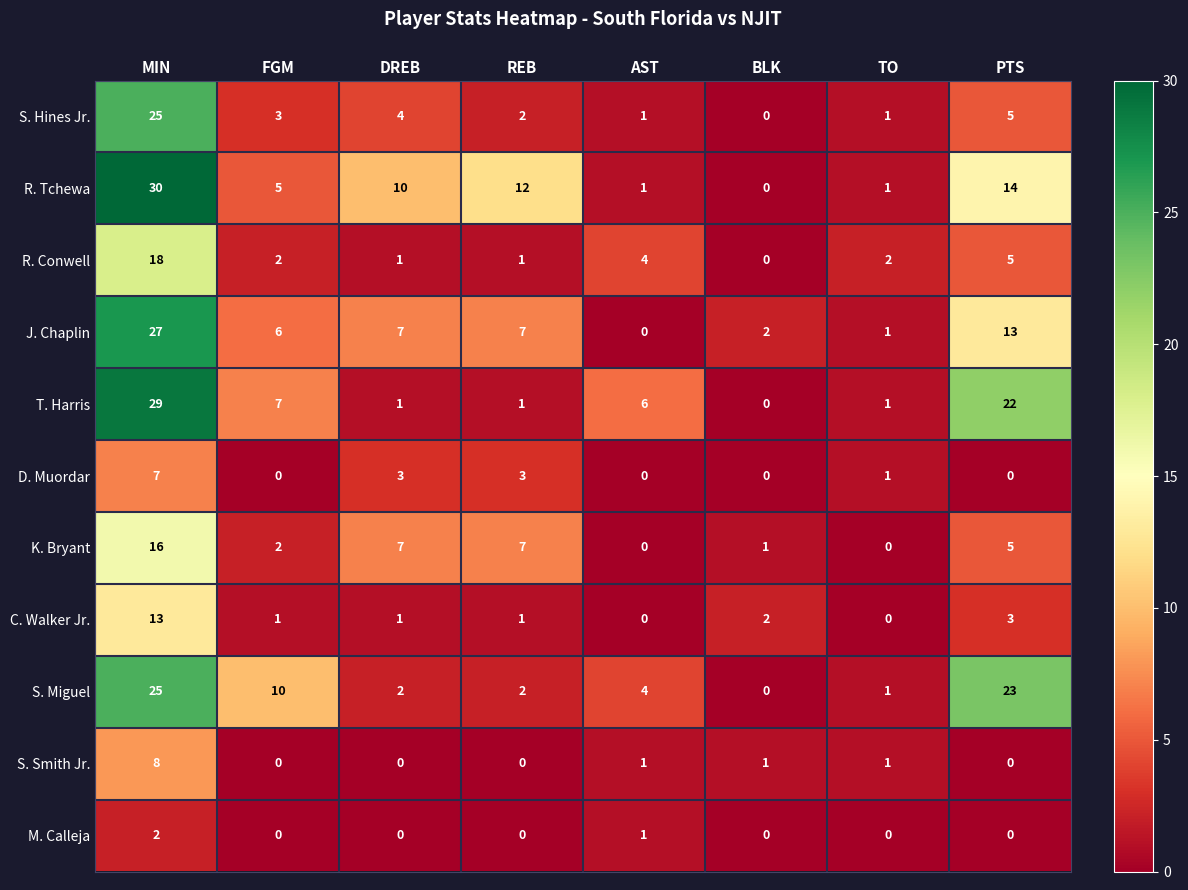

At how many categories does at least one series exceed 21?

2